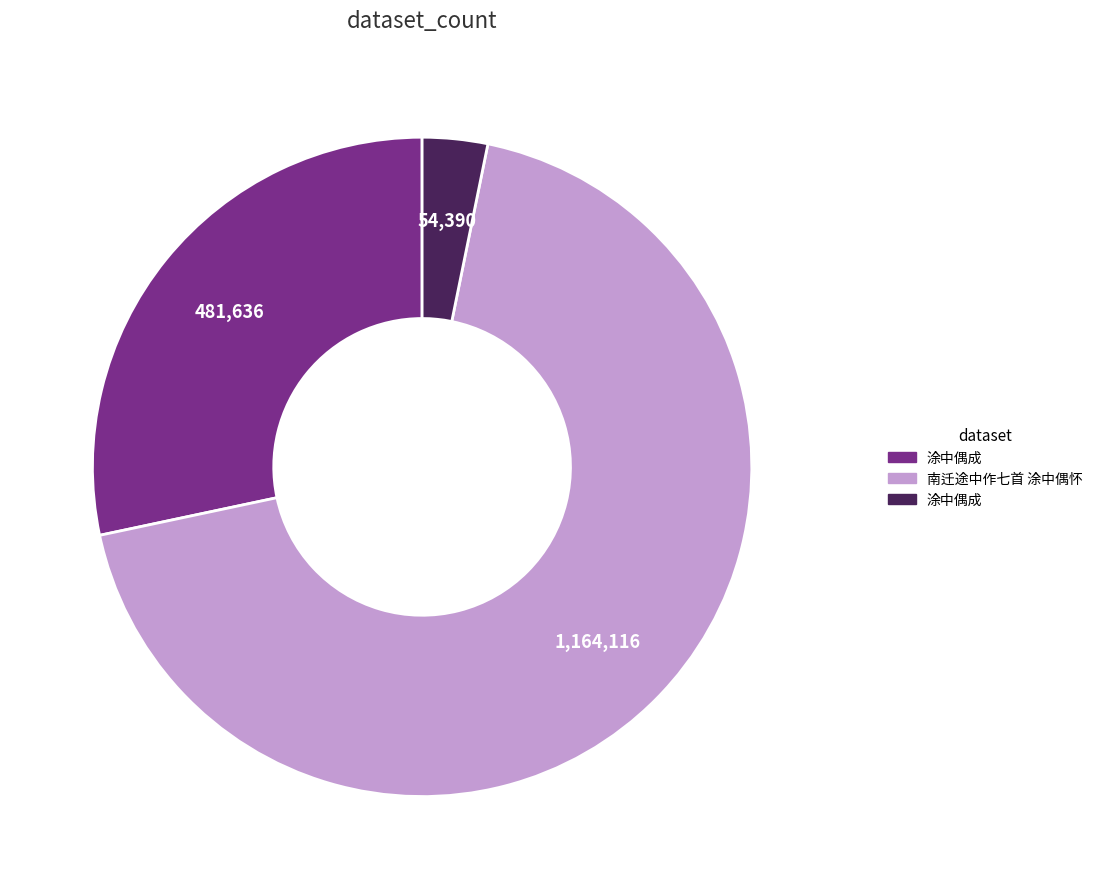

How many segments does this pie chart have?

3